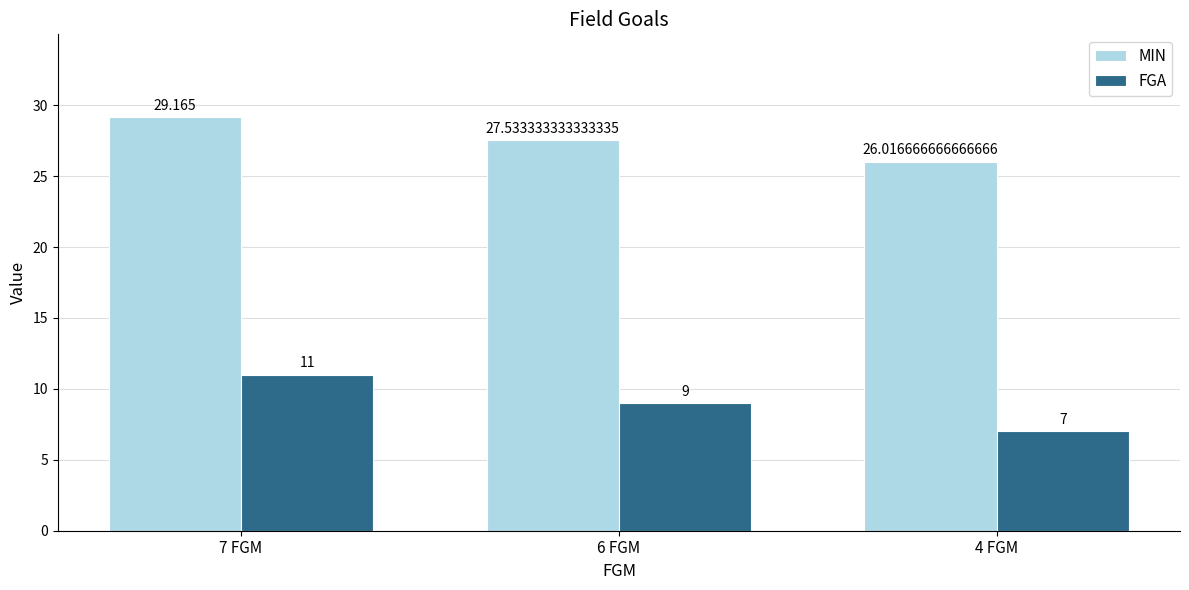

Reading left to right, what are all the values shown in this chart?

MIN: 29.2	27.5	26.0
FGA: 11.0	9.0	7.0